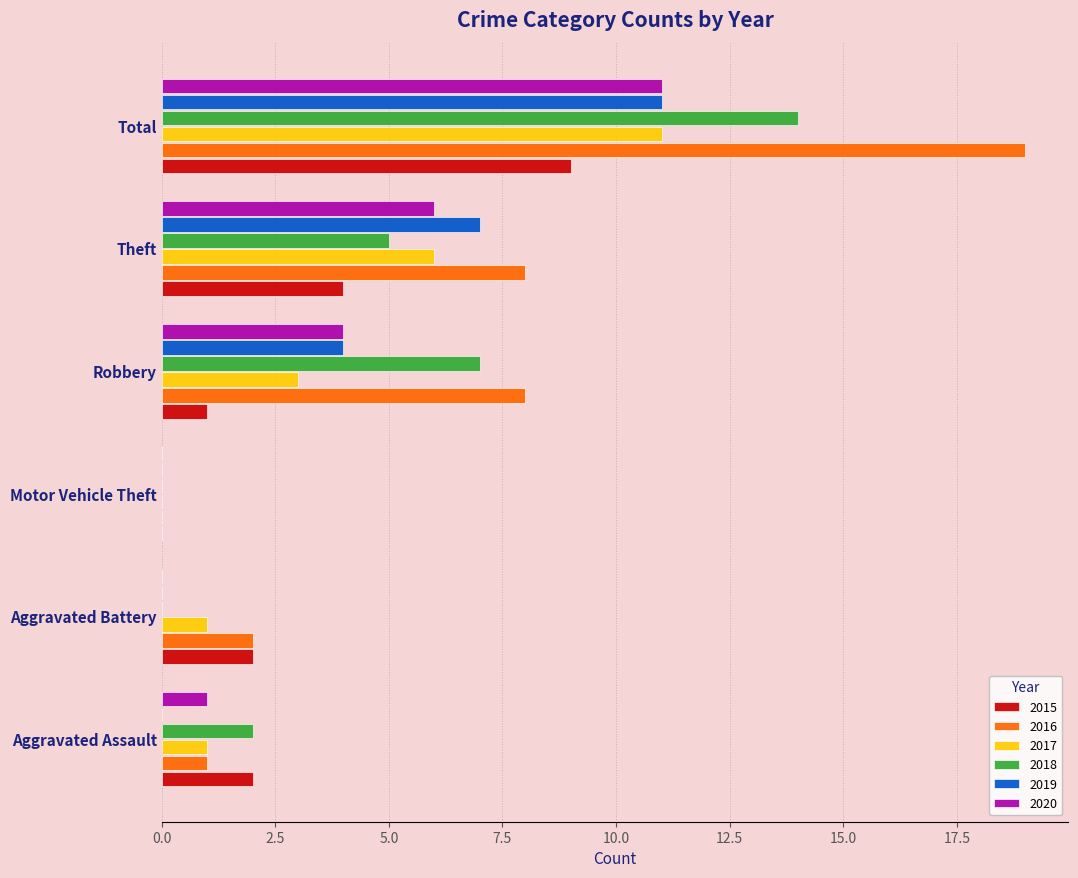

At which label is 2015 closest to 4?

Theft